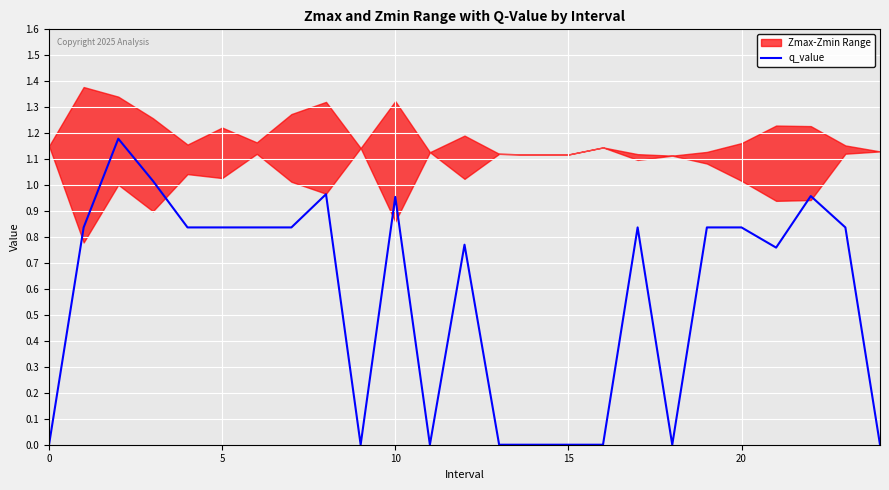

Between 10 and 13, which is larger?

10